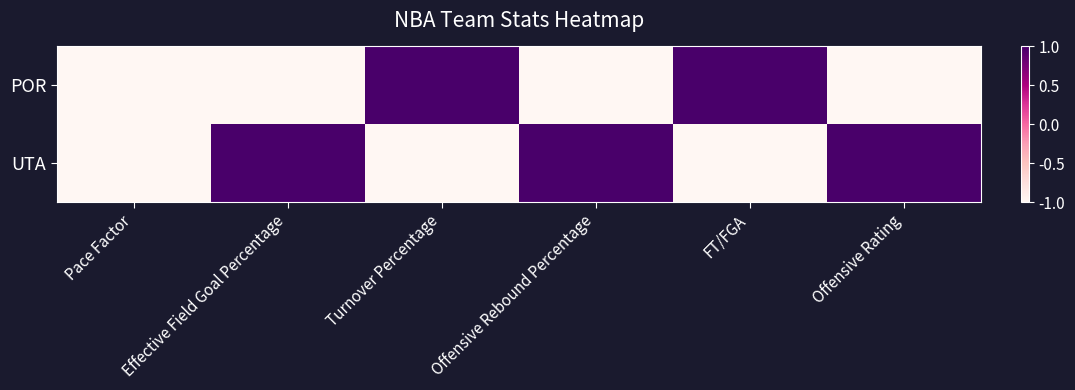

Which has a higher value, Pace Factor or Offensive Rating?

Pace Factor